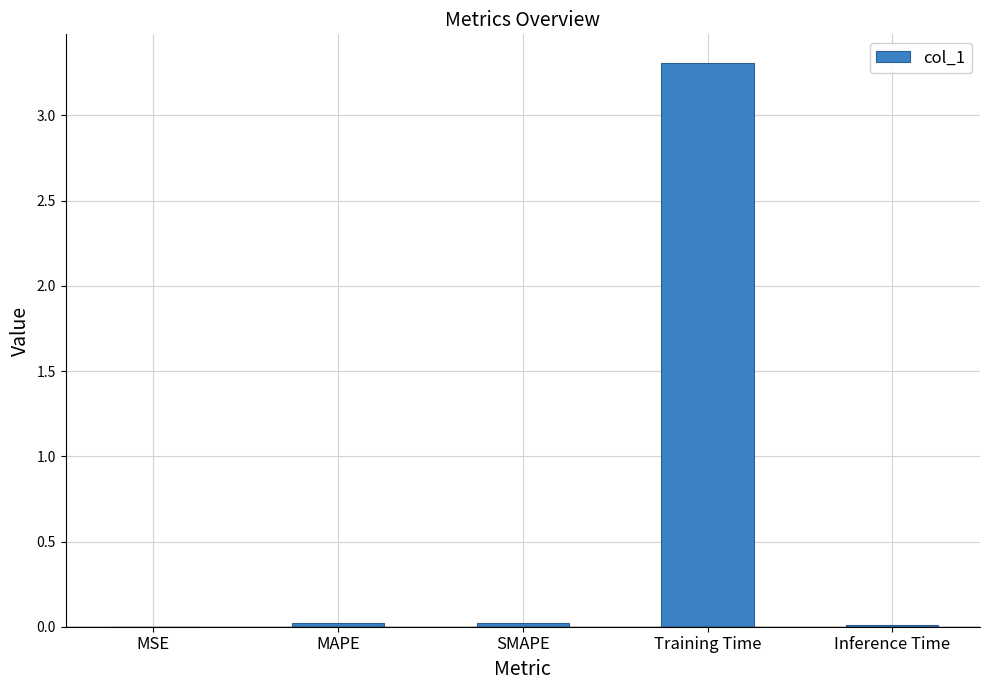

At which category does the chart reach its peak across all series?

Training Time